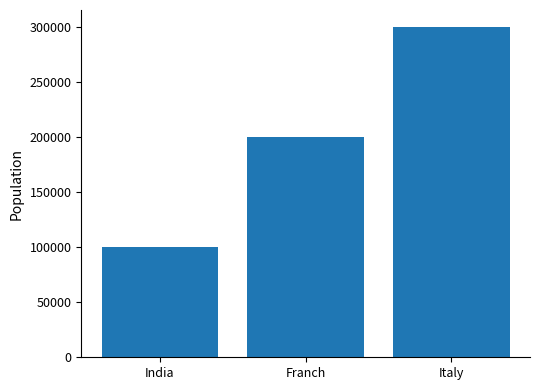

How many distinct data groups are displayed?

1